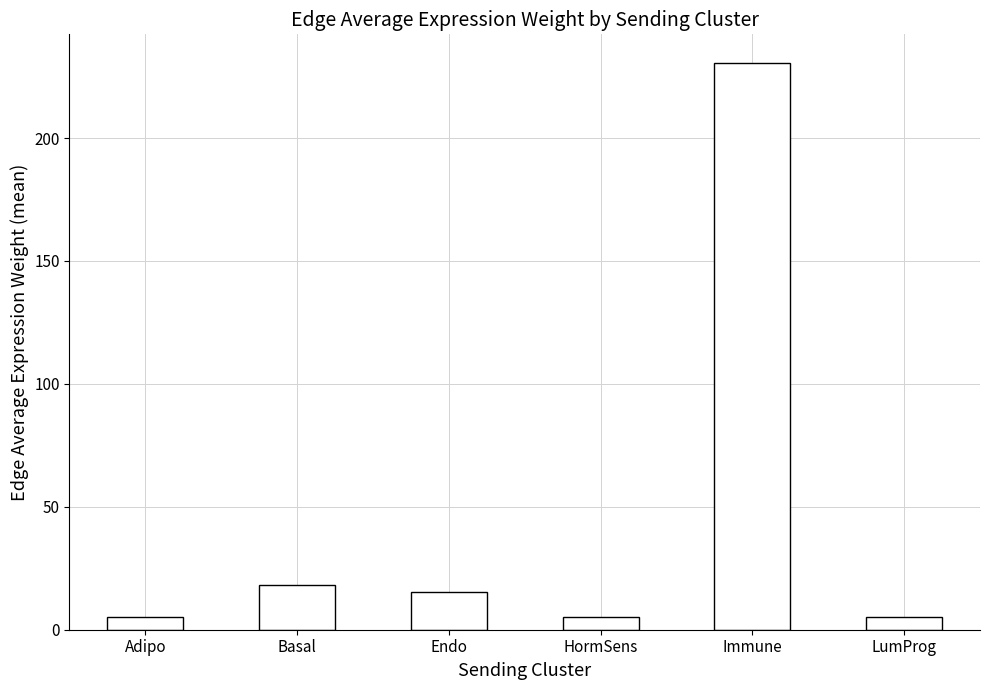

The chart shows a value of 18.2 at Basal. True or false?

True